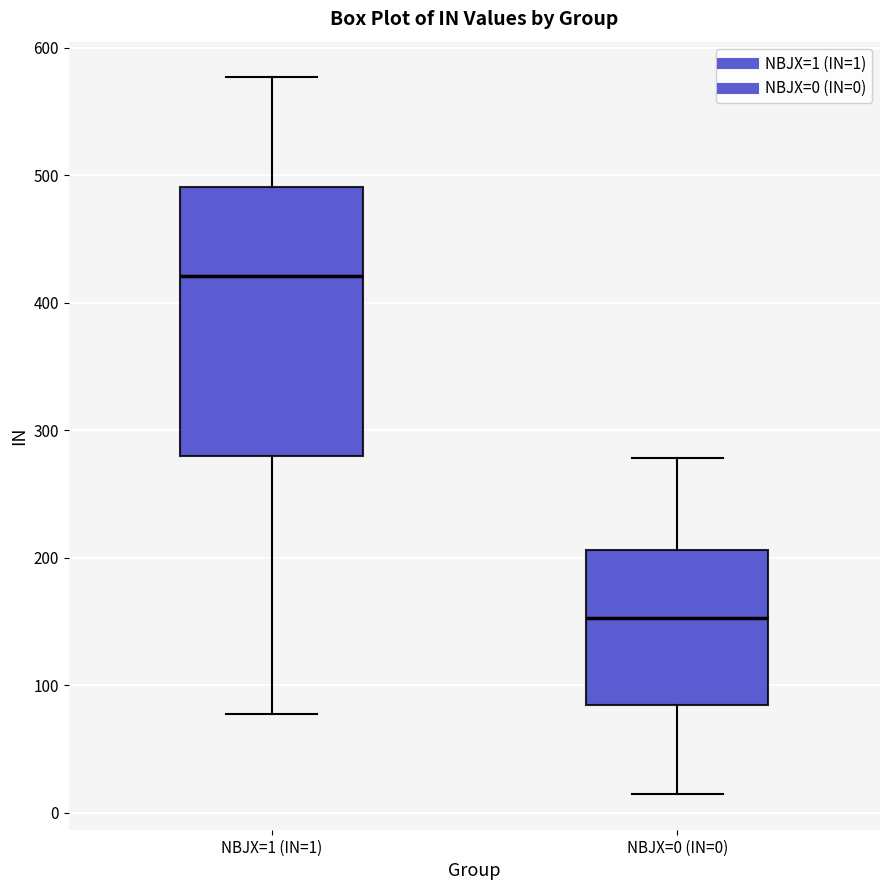

Reading left to right, transcribe this box plot: for each box, give where its median line is, the range the box spans, and where its two whiskers end, as read against the y-axis. The values are not printed on the chart, so give them approximately, as read against the axis.

NBJX=1 (IN=1): median 420, box 280 to 490, whiskers 80 to 580
NBJX=0 (IN=0): median 150, box 80 to 210, whiskers 10 to 280